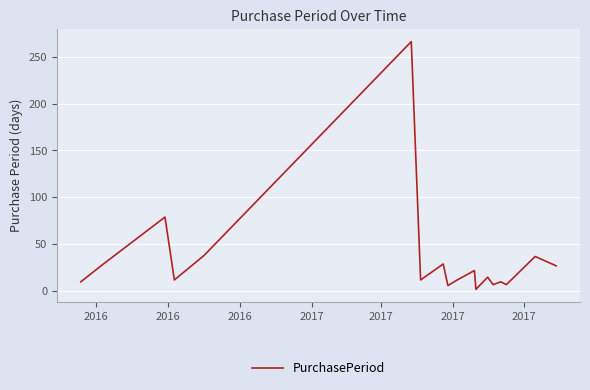

What is the difference between the maximum and minimum values?

264